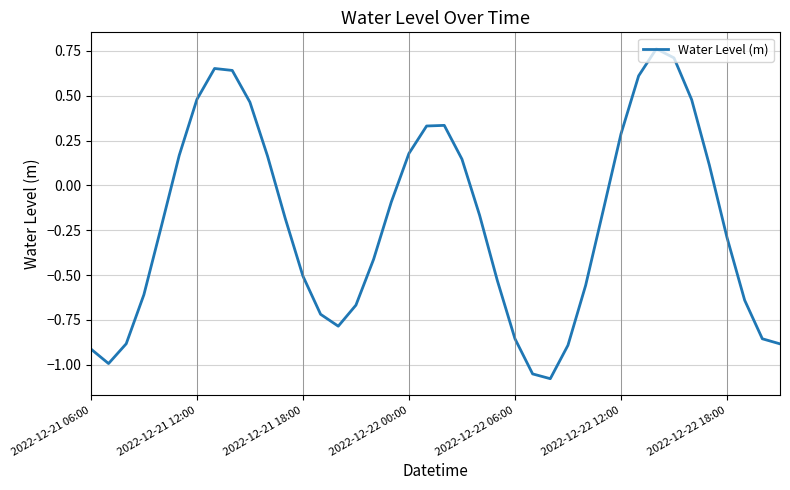

What is the difference between the maximum and minimum values?

1.8